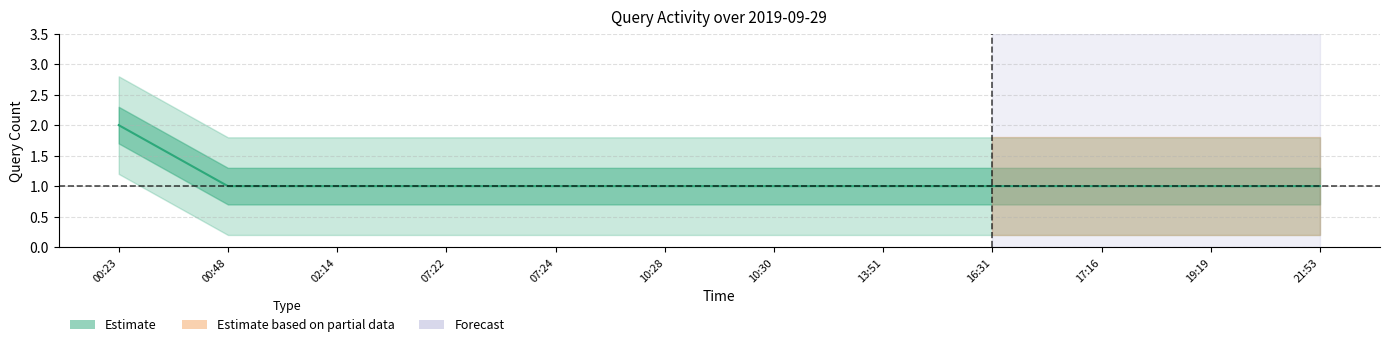

What is the average value?

1